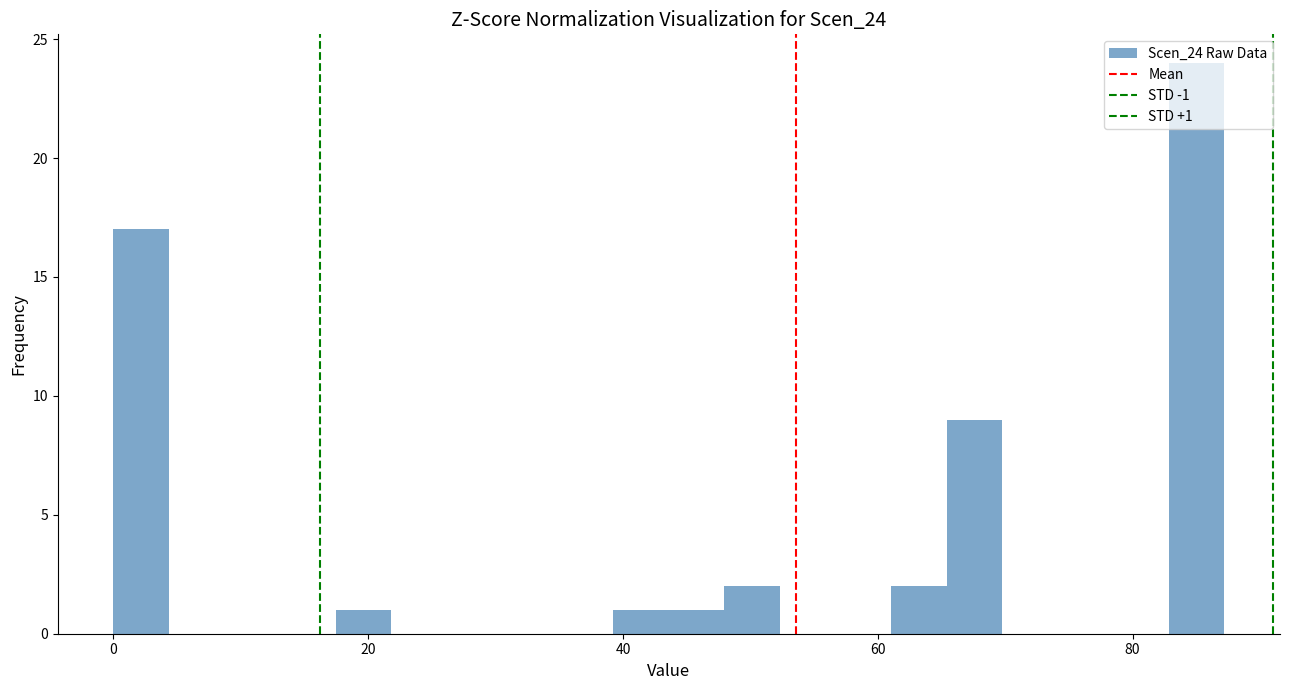

Around what value on the x-axis is the tallest bar? Give the approximate position of its centre, as read against the axis.

86